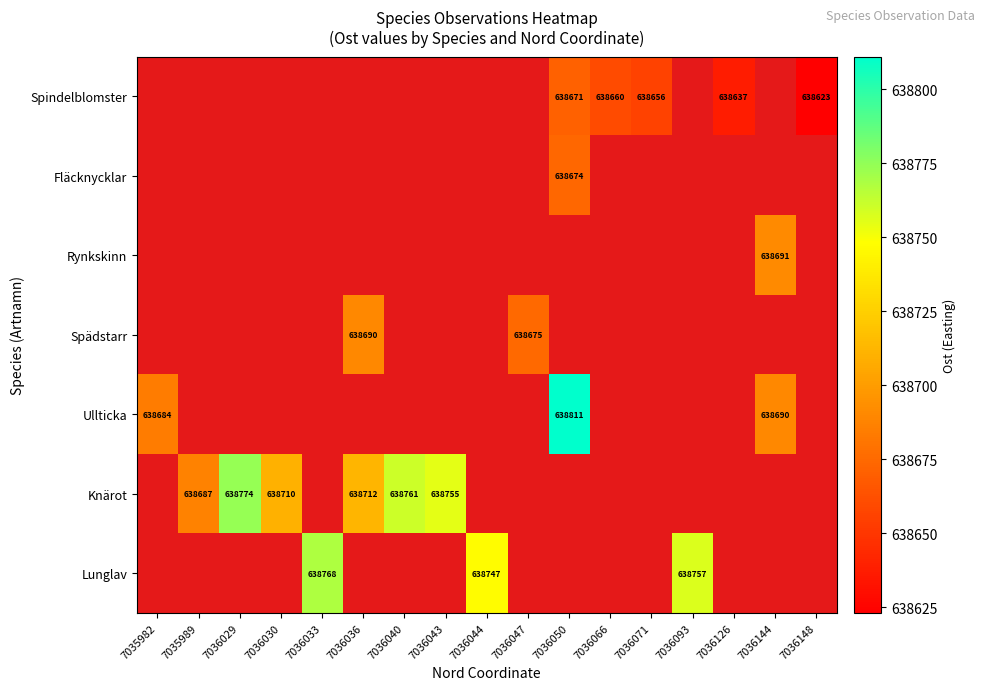

Is it true that Knärot equals 149793 at 7036040?

False